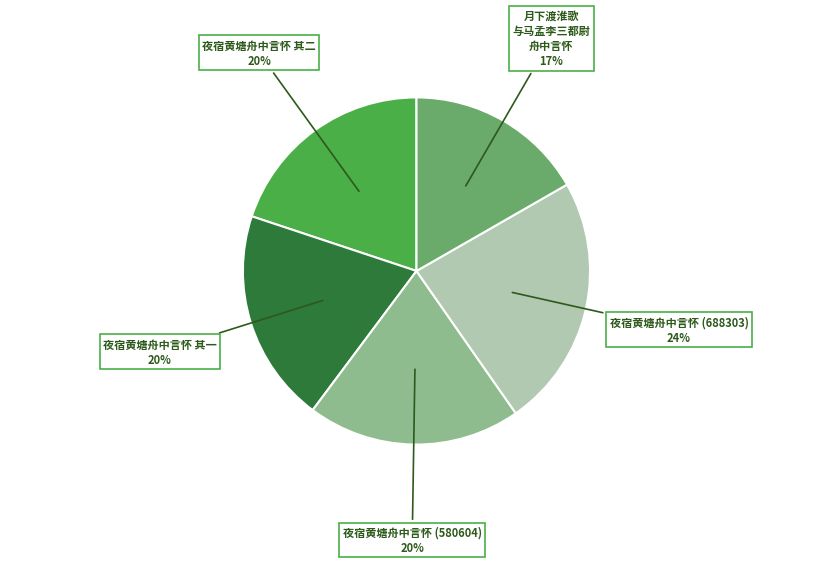

To the nearest percent, what is the difference between the 夜宿黄塘舟中言怀 (688303) and 夜宿黄塘舟中言怀 其二 slice percentages?

4%